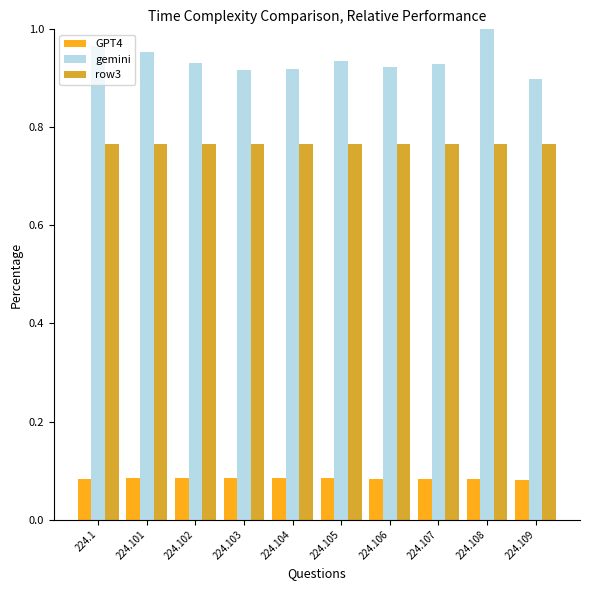

The gemini series shows 0.6 at 224.106. True or false?

False